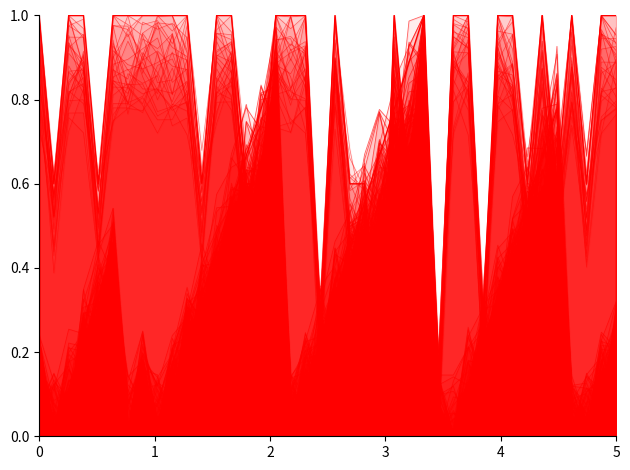

Reading left to right, transcribe all the data shown in this chart.

Streak: 0.1	0.0	0.1	0.2	0.3	0.4	0.0	0.1	0.0	0.1	0.2	0.3	0.4	0.6	0.7	0.8	0.9	0.0	0.1	0.2	0.3	0.4	0.6	0.7	0.8	0.9	1.0	0.0	0.0	0.1	0.2	0.3	0.4	0.6	0.7	0.8	0.0	0.0	0.1	0.2
Batting Average1: 1.0	0.6	1.0	1.0	0.6	1.0	1.0	1.0	1.0	1.0	1.0	0.6	1.0	1.0	0.6	0.6	1.0	1.0	1.0	0.3	1.0	0.6	0.6	0.0	1.0	0.6	1.0	0.1	1.0	1.0	0.3	1.0	1.0	0.6	1.0	0.6	1.0	0.6	1.0	1.0